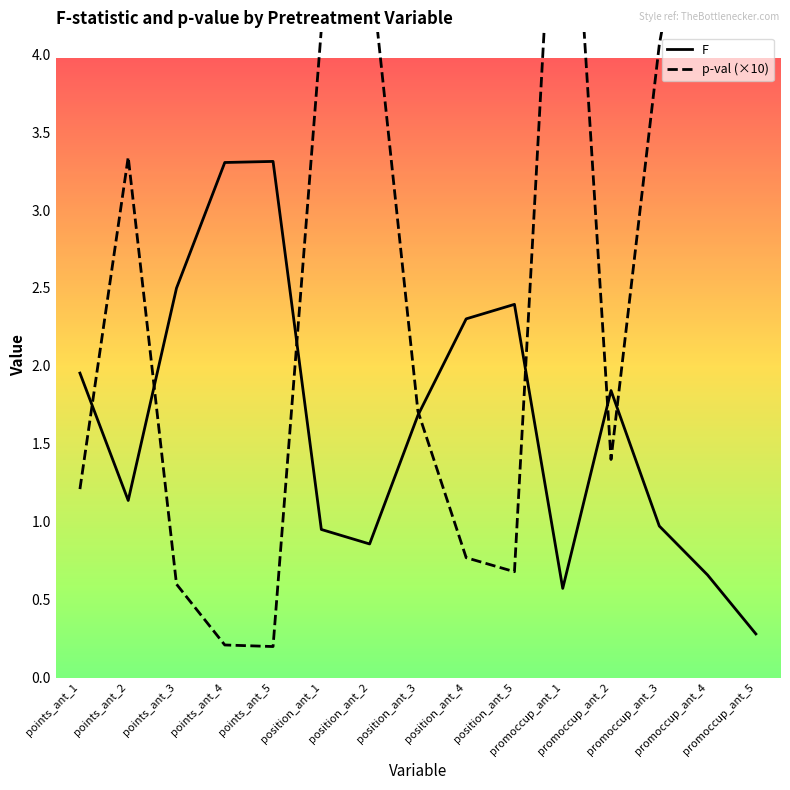

True or false: p-val (×10) has a value of 0.0 at points_ant_4.

False